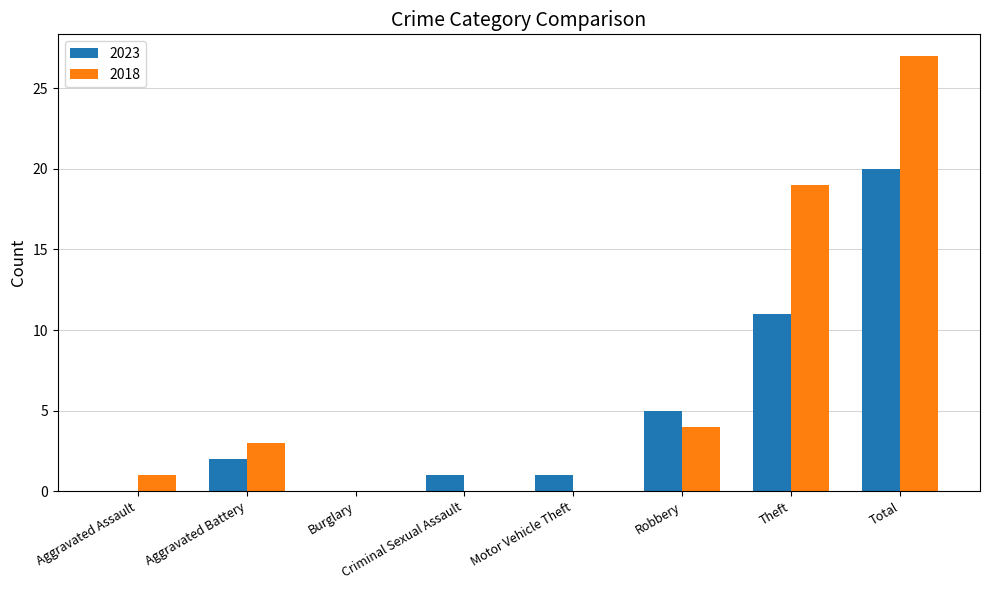

Between Aggravated Battery and Robbery, which series saw the biggest shift?

2023